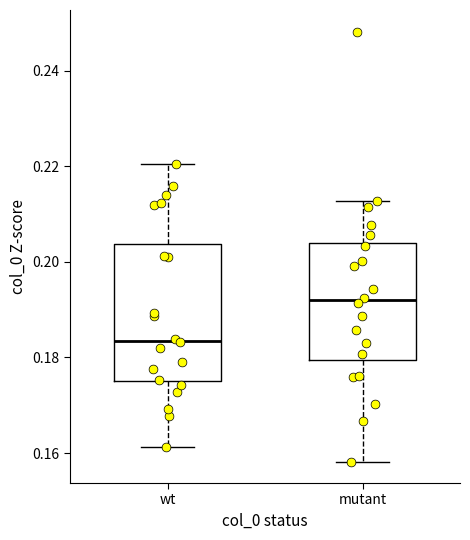

Reading left to right, read every box against the y-axis: the position of its median line, the range the box covers, and the ends of its whiskers. The values are not printed on the chart, so give them approximately, as read against the axis.

wt: median 0.184, box 0.176 to 0.204, whiskers 0.162 to 0.220
mutant: median 0.192, box 0.180 to 0.204, whiskers 0.158 to 0.212